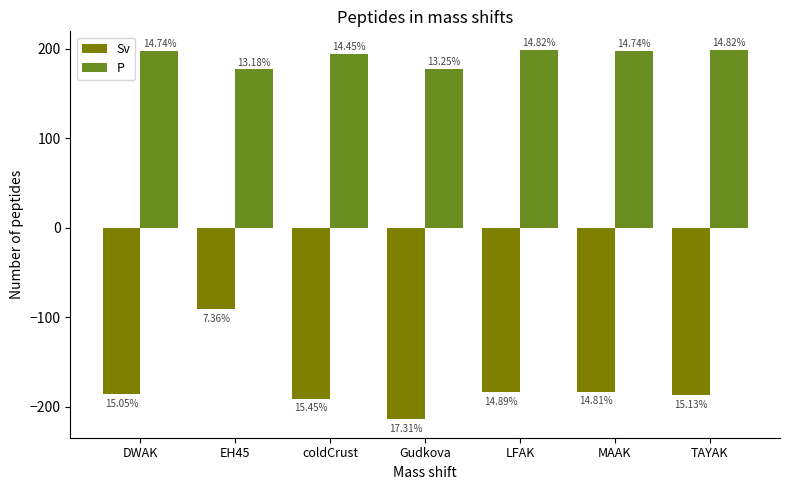

What is the difference between the highest and lowest values at Gudkova?

392